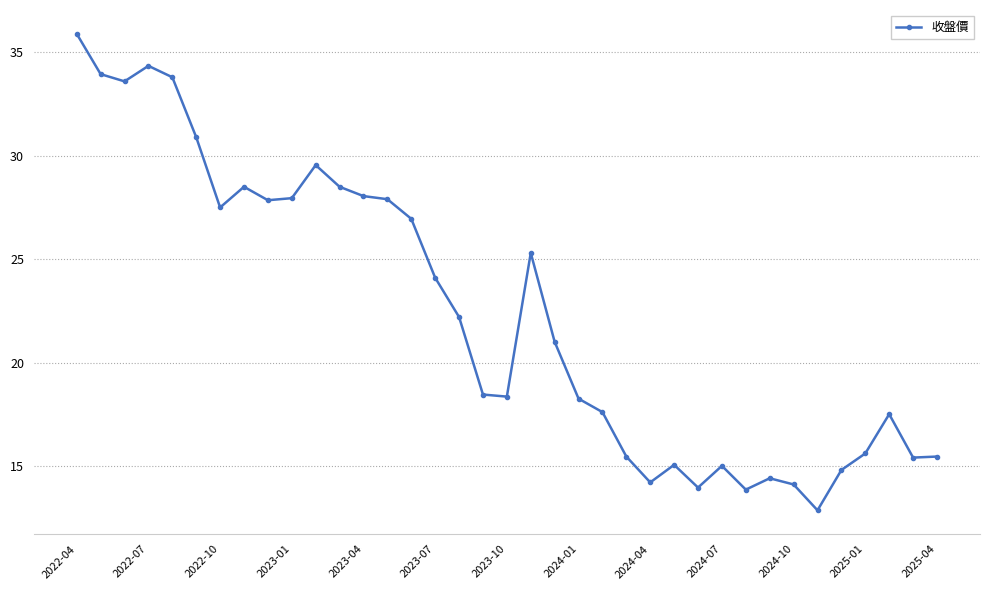

What is the average value?

22.4